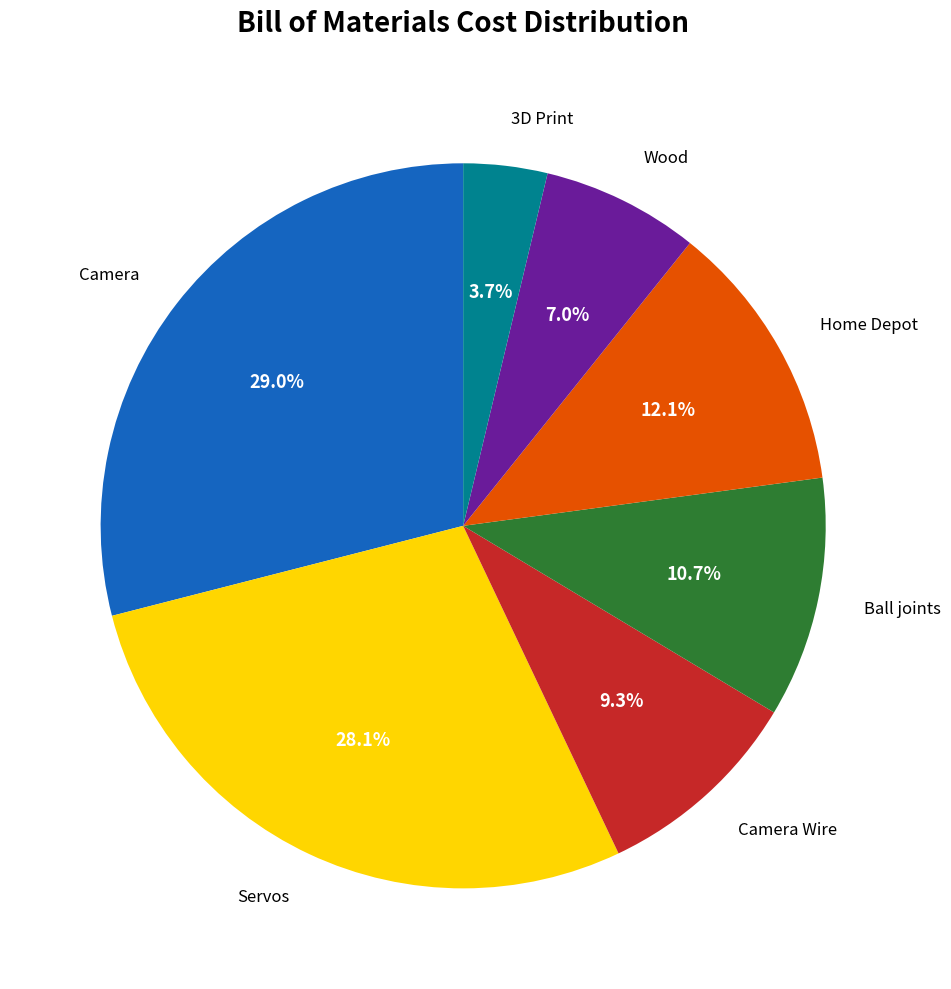

To the nearest percent, what percentage of the pie is Ball joints?

11%